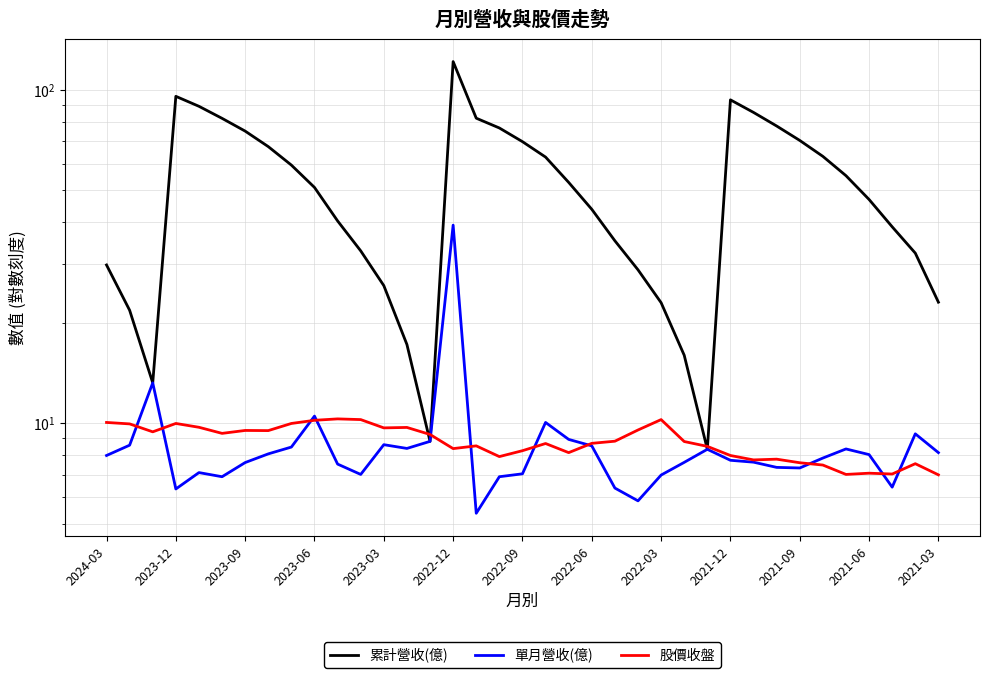

The 單月營收(億) series shows 9.7 at 29. True or false?

False